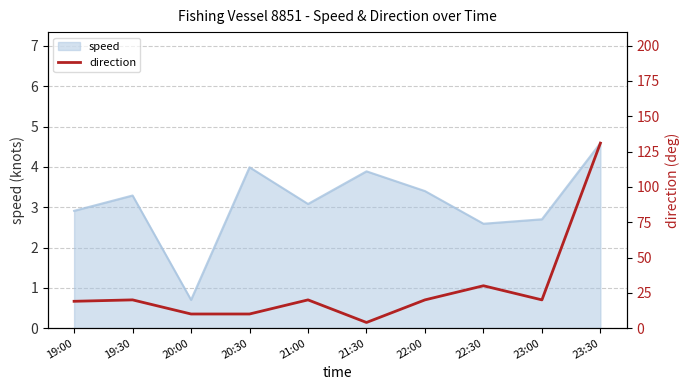

Where does the data first go above 20?

22:30